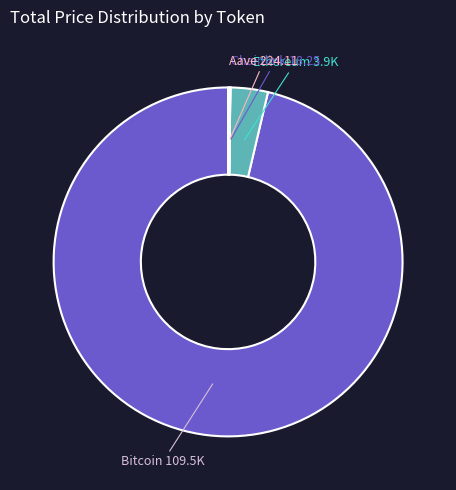

How many slices are in this pie chart?

4